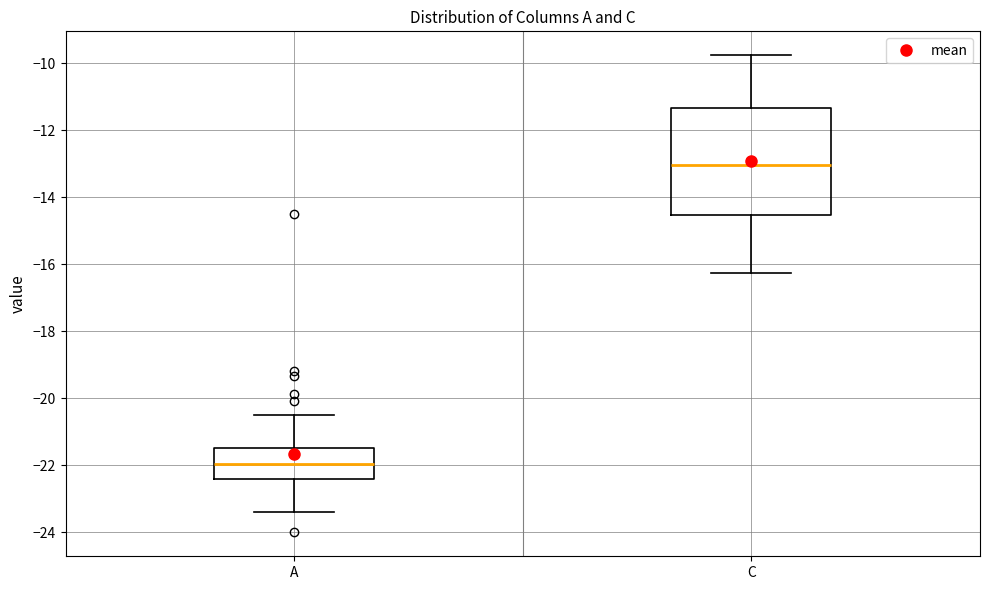

Reading left to right, transcribe this box plot: for each box, give where its median line is, the range the box spans, and where its two whiskers end, as read against the y-axis. The values are not printed on the chart, so give them approximately, as read against the axis.

A: median -22.0, box -22.4 to -21.4, whiskers -23.4 to -20.6
C: median -13.0, box -14.6 to -11.4, whiskers -16.2 to -9.8